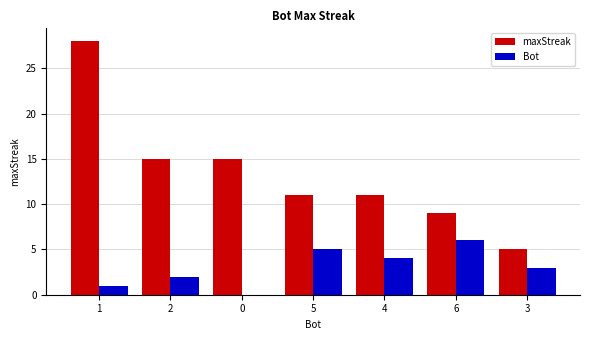

At which category is the sum across all series the highest?

1